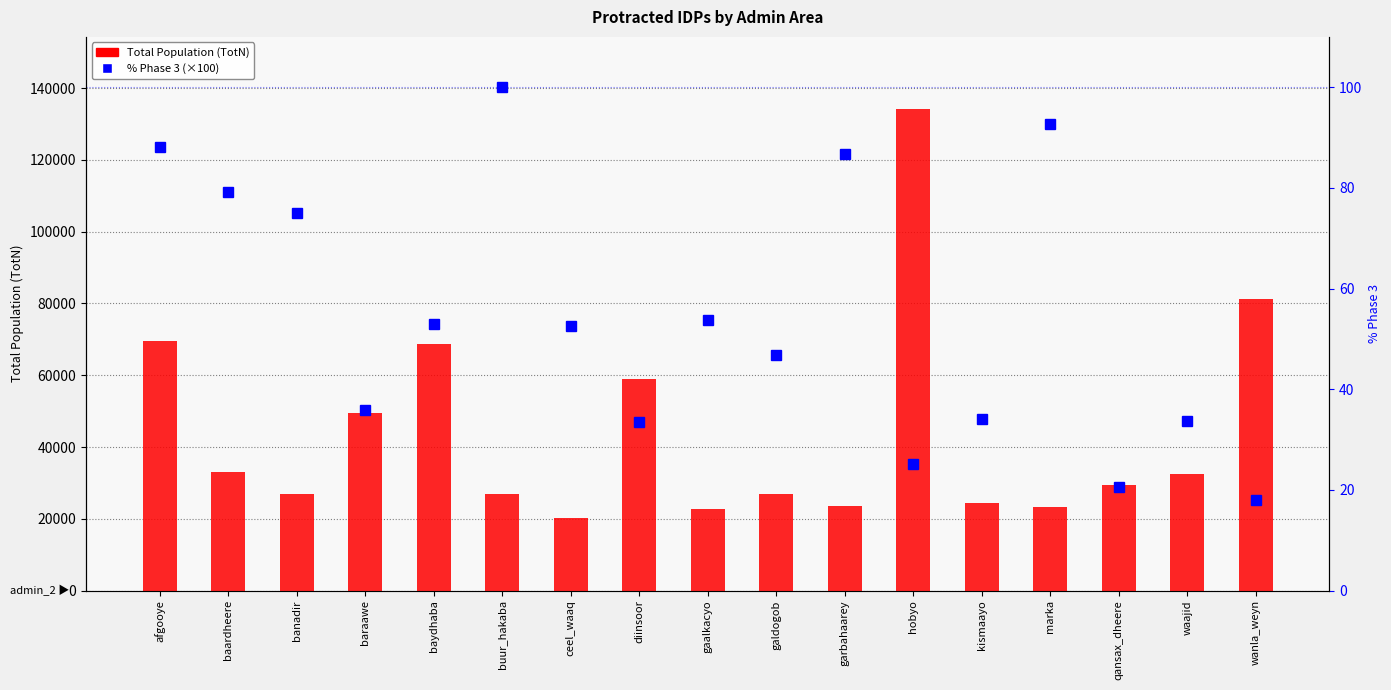

What is the value of the Total Population (TotN) bar at the 12th from the left?

134175.0